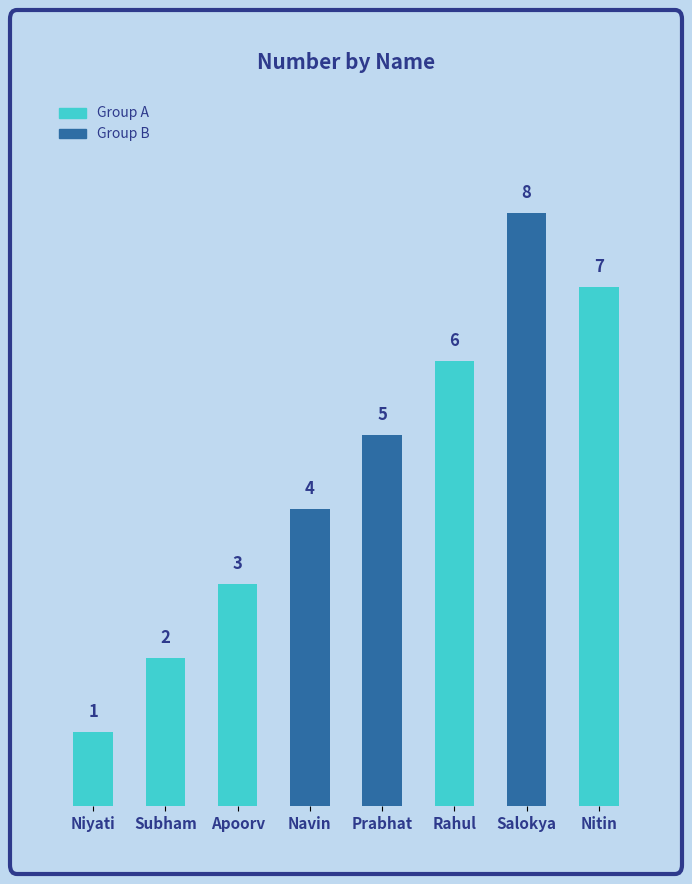

Where is the data nearest to the value 4?

Navin